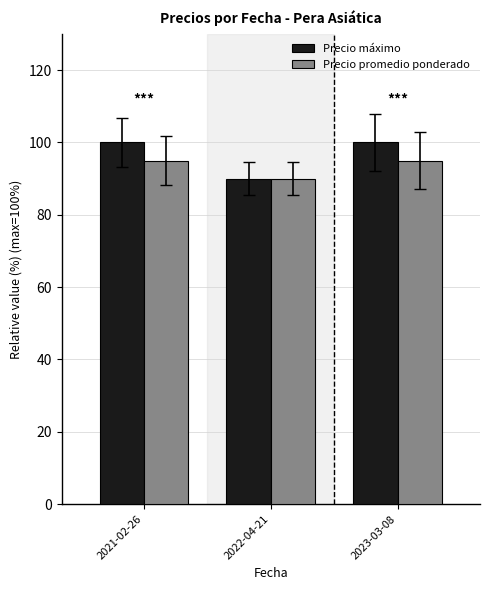

How many Precio máximo values are between 90 and 100?

3